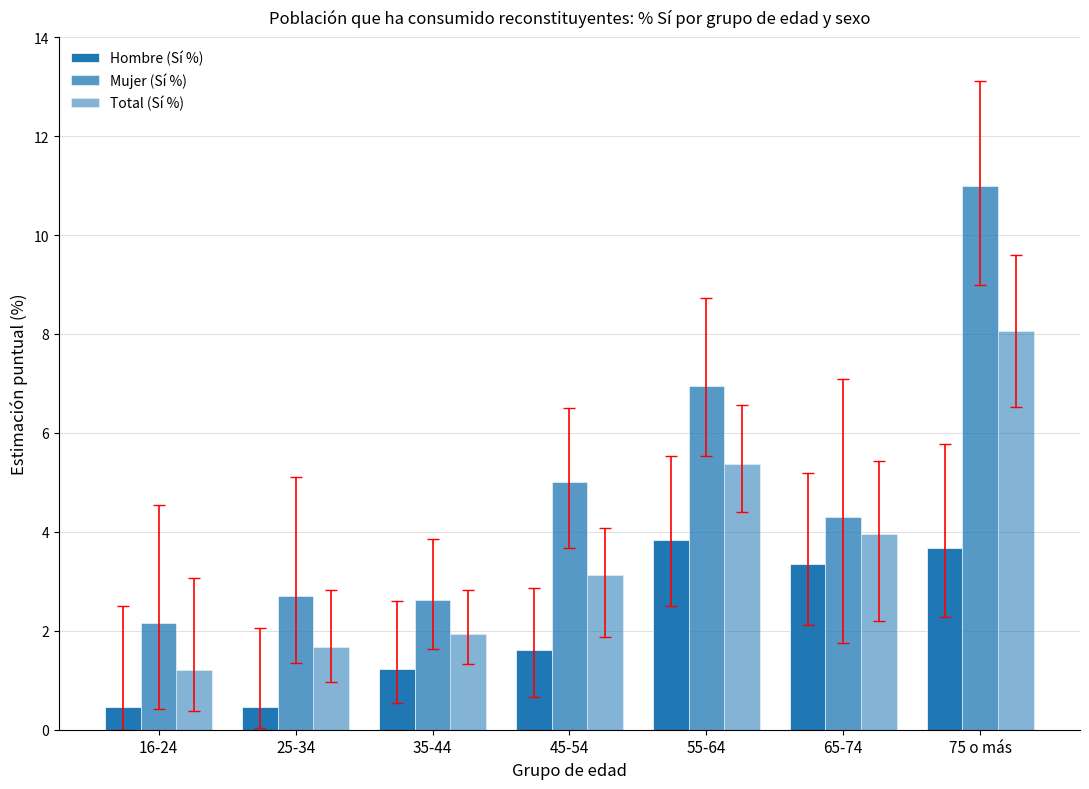

At which category does the chart reach its peak across all series?

75 o más